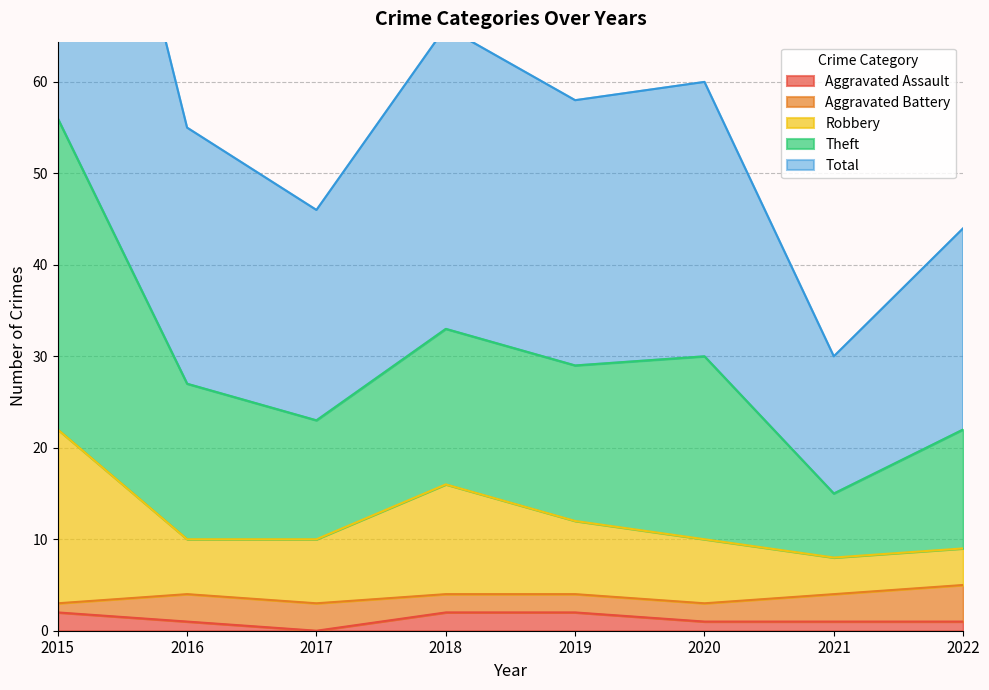

The value of Aggravated Assault at 2018 is 4. True or false?

False